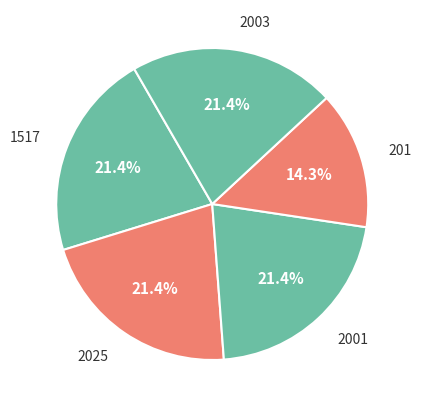

To the nearest percent, what percentage of the pie is 1517?

21%